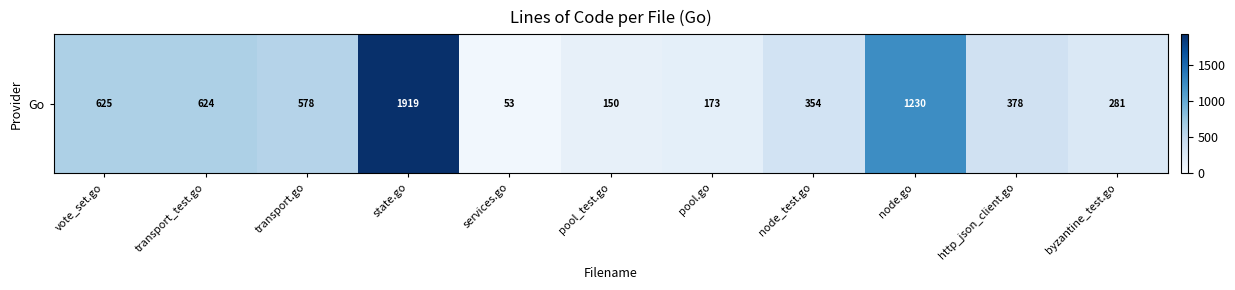

What is the change in value from services.go to byzantine_test.go?

+228